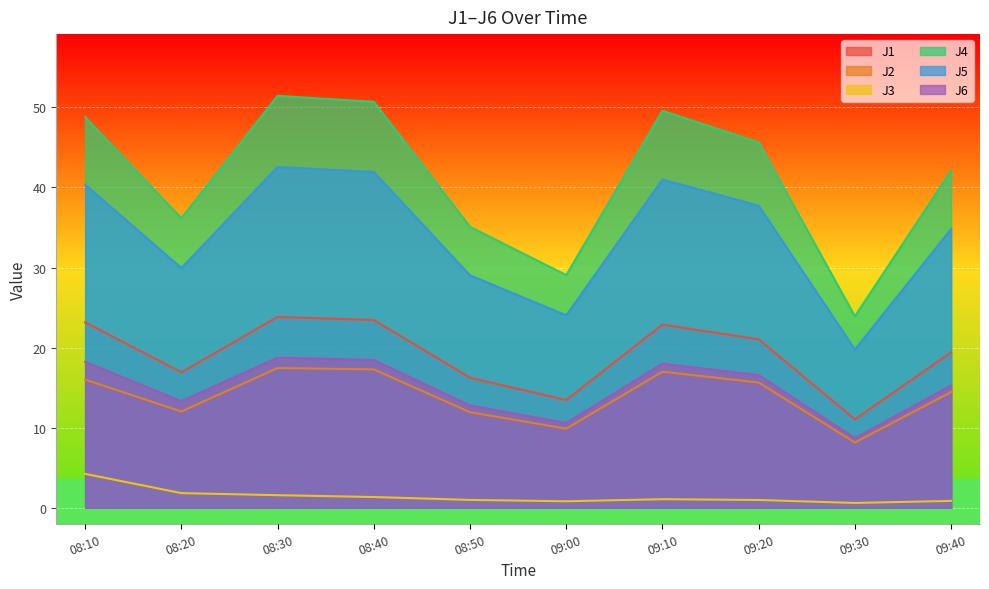

At 08:20, list the series in order from largest to smallest.

J4, J5, J1, J6, J2, J3